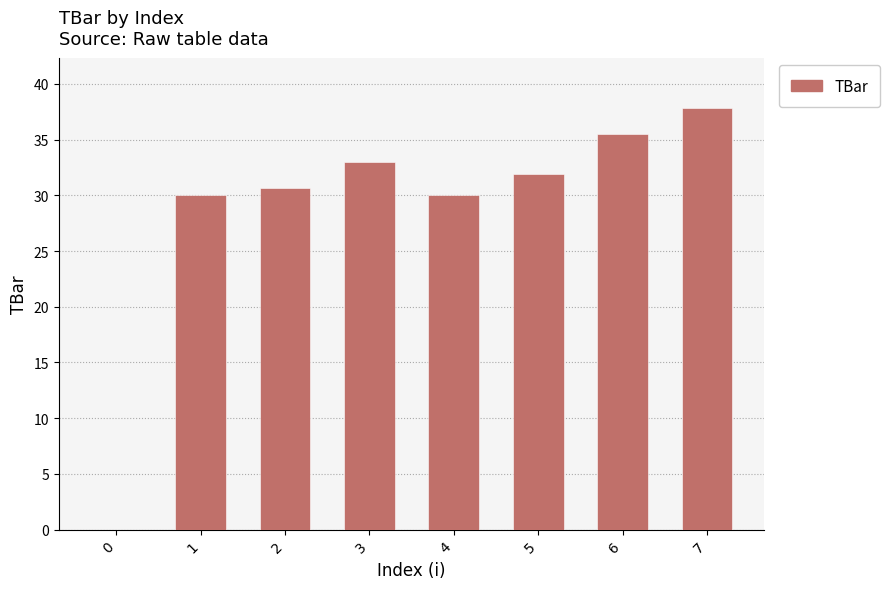

What is the sum of the values at 2 and 6?

66.1